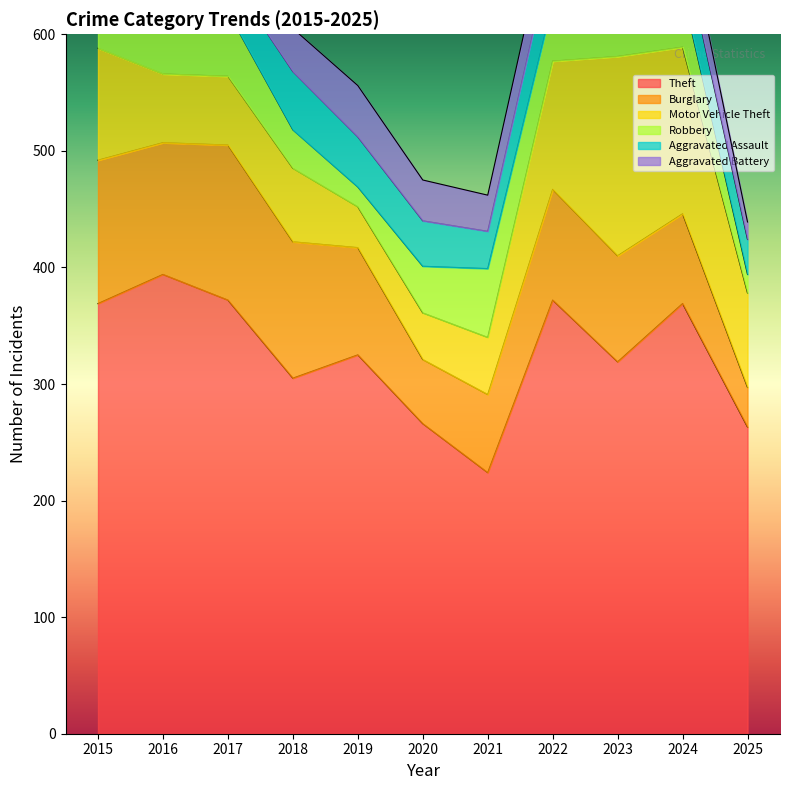

What is the sum of the Motor Vehicle Theft values at 2022 and 2018?

173